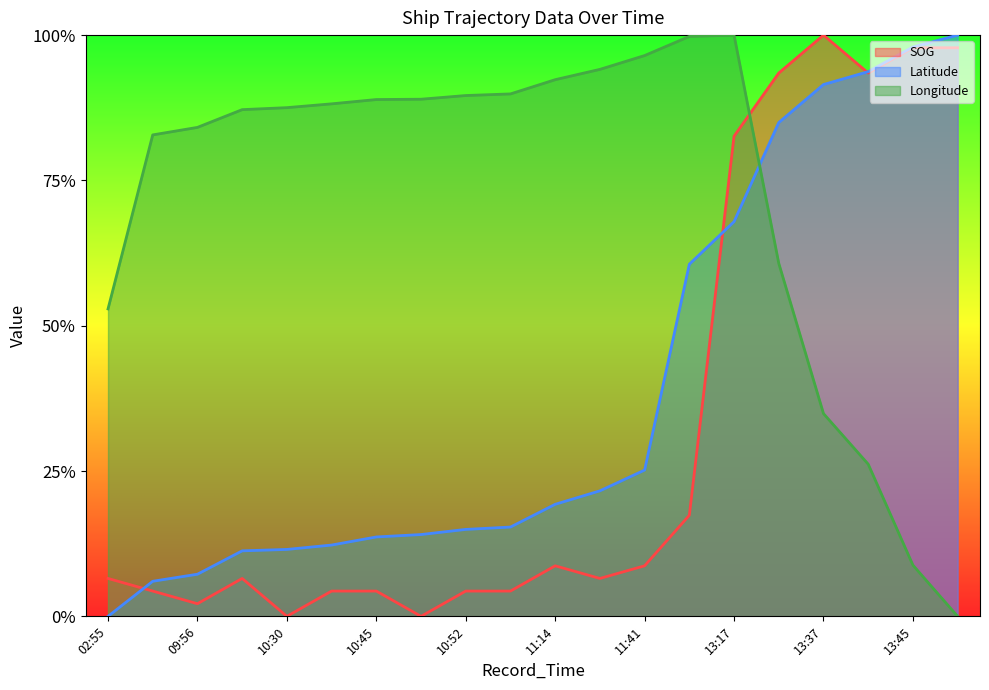

Is it true that Latitude equals 0.1 at 11:41?

False